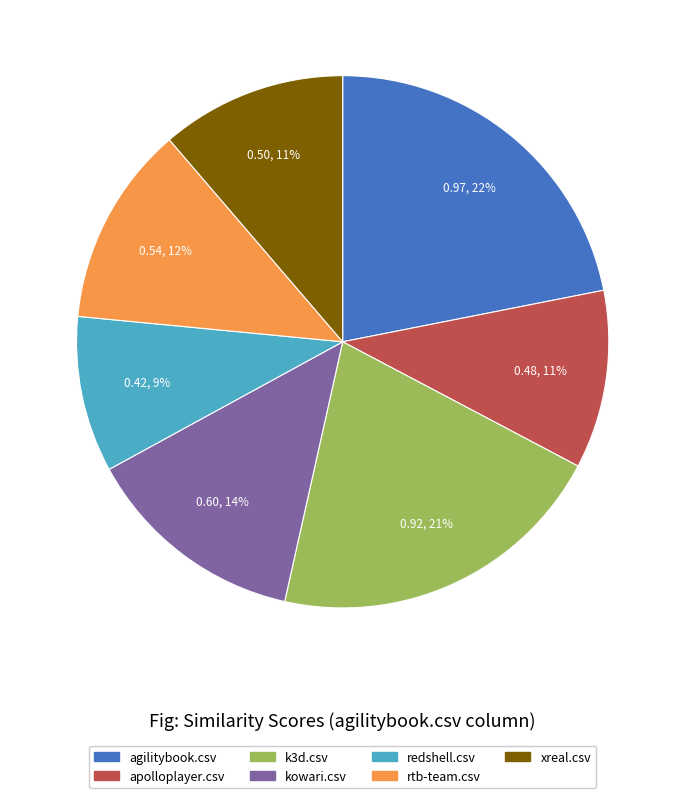

Does rtb-team.csv account for over 50% of the chart?

No